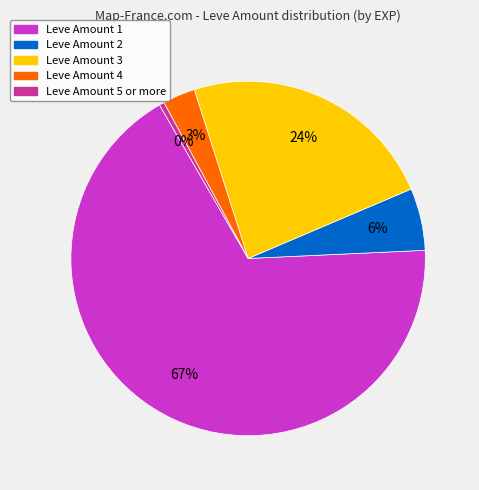

Which has a higher value, Leve Amount 1 or Leve Amount 5 or more?

Leve Amount 1